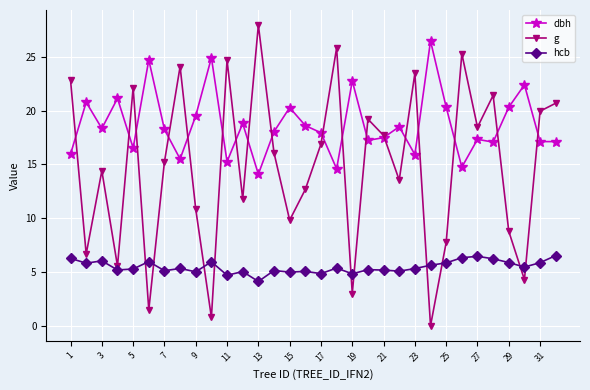

How many values in the g series exceed 16?

16